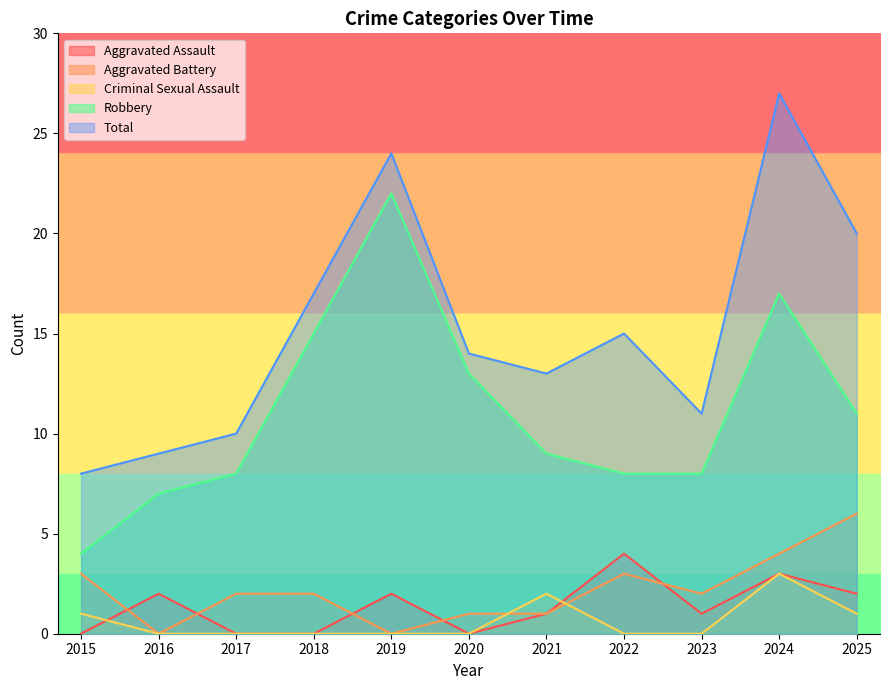

True or false: Robbery and Total cross at least once.

False